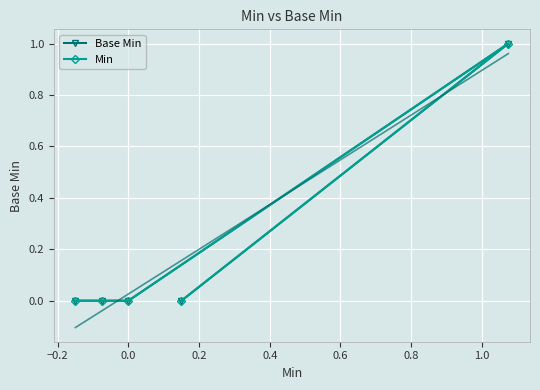

How many lines are shown in the chart?

2